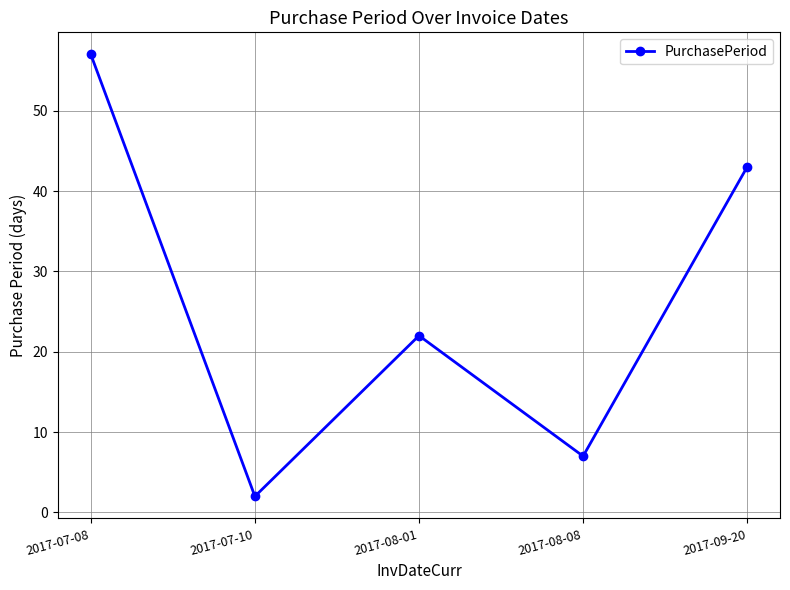

Reading left to right, transcribe all the data shown in this chart.

2017-07-08=57	2017-07-10=2	2017-08-01=22	2017-08-08=7	2017-09-20=43